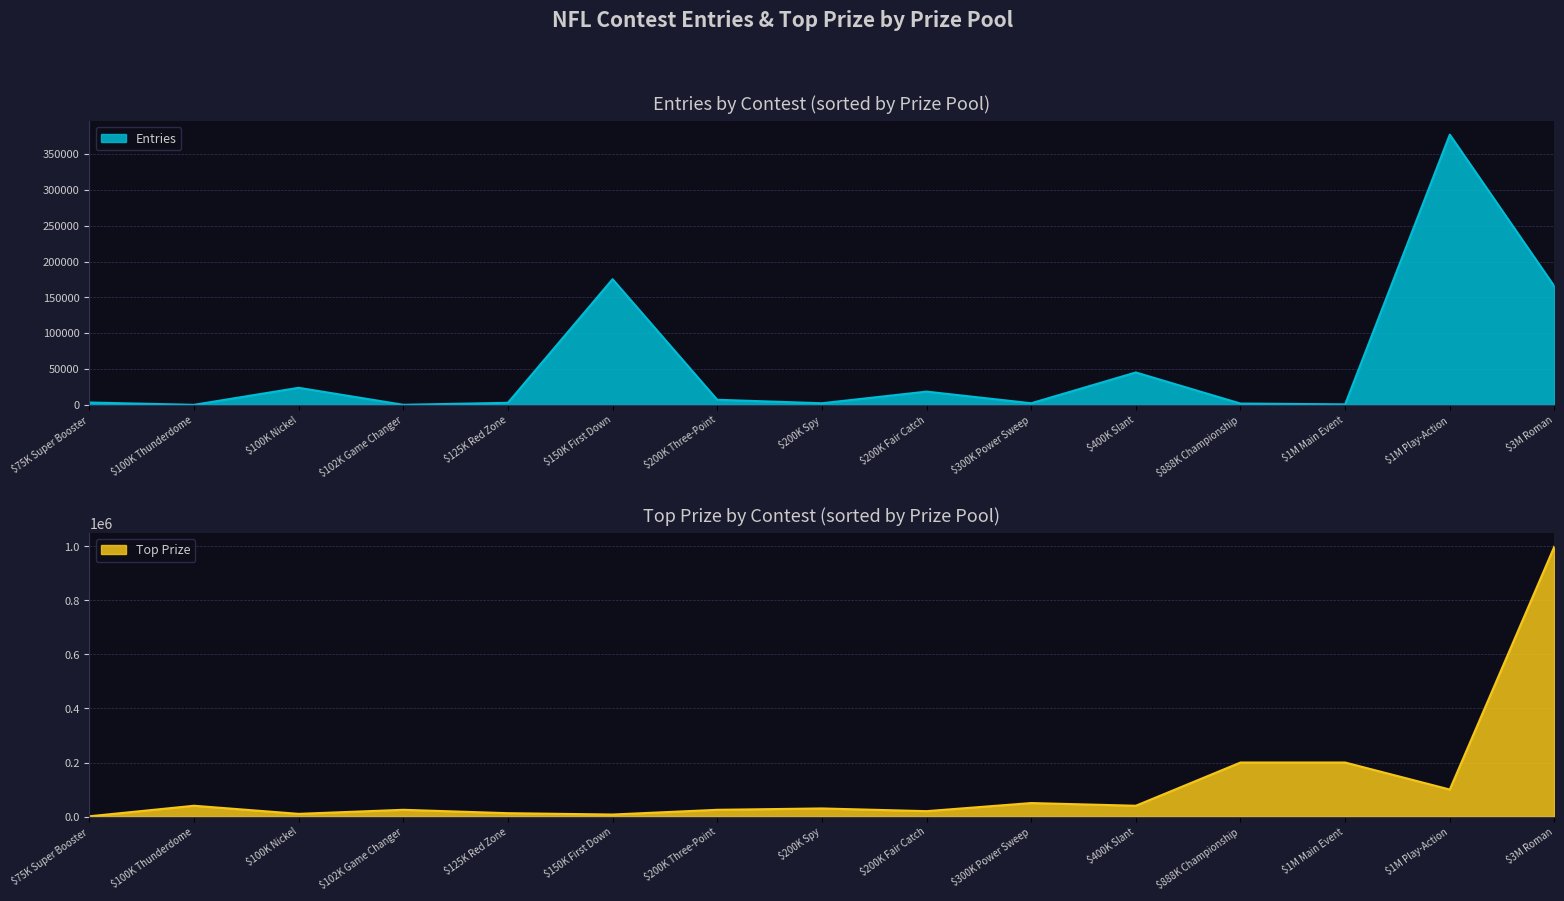

Rank the series by their maximum value, from lowest to highest.

Entries, Top Prize